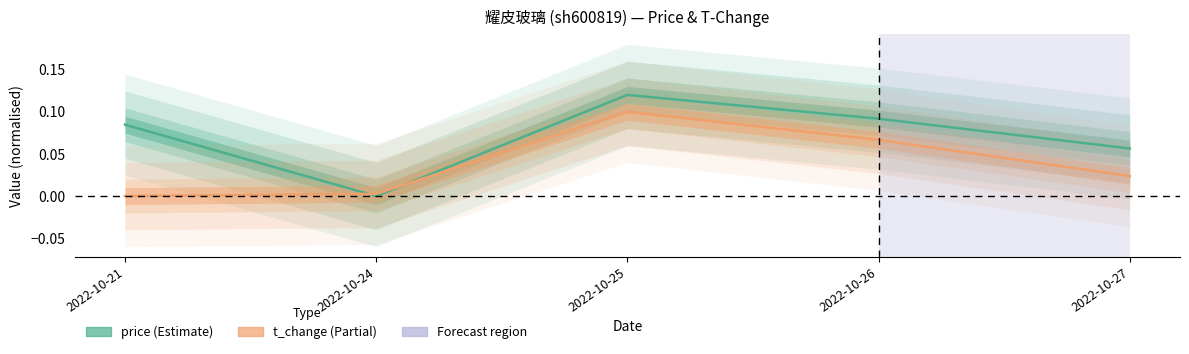

How many points are higher than both their immediate neighbors (excluding endpoints)?

1